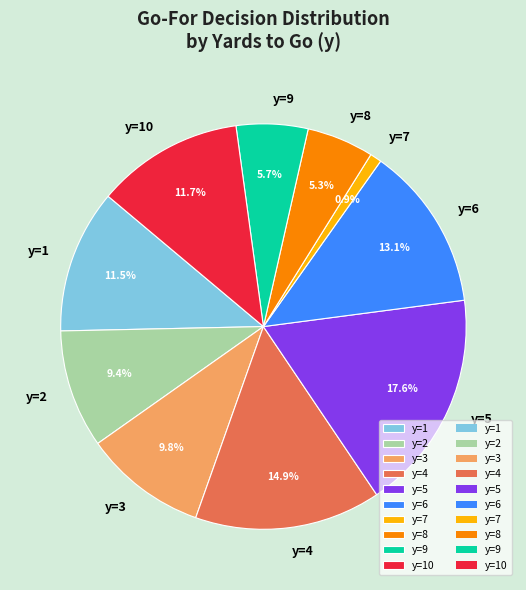

Count the number of slices in the pie.

10